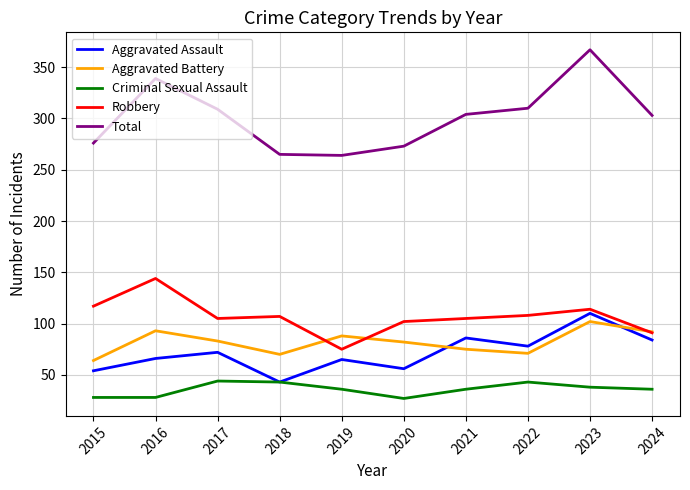

What are all the series names shown in the legend?

Aggravated Assault, Aggravated Battery, Criminal Sexual Assault, Robbery, Total